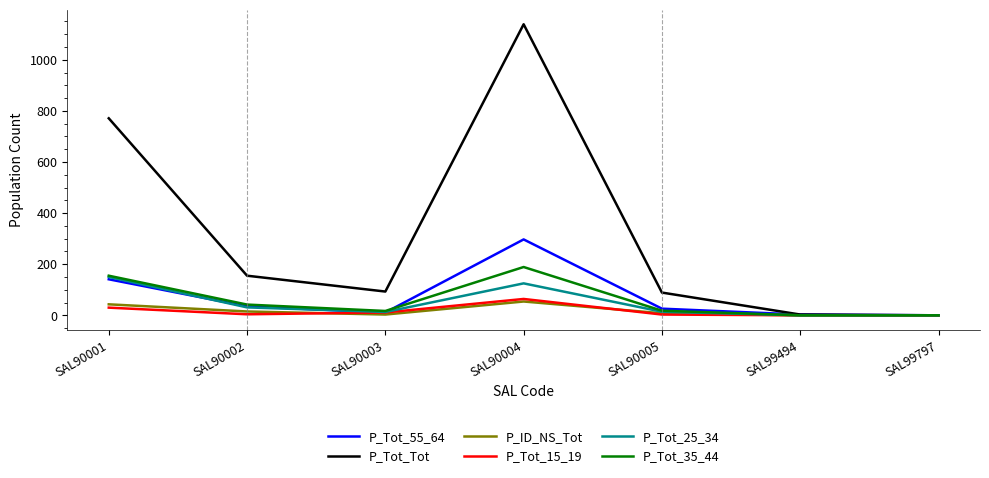

Which category has the highest value in the P_Tot_35_44 series?

SAL90004